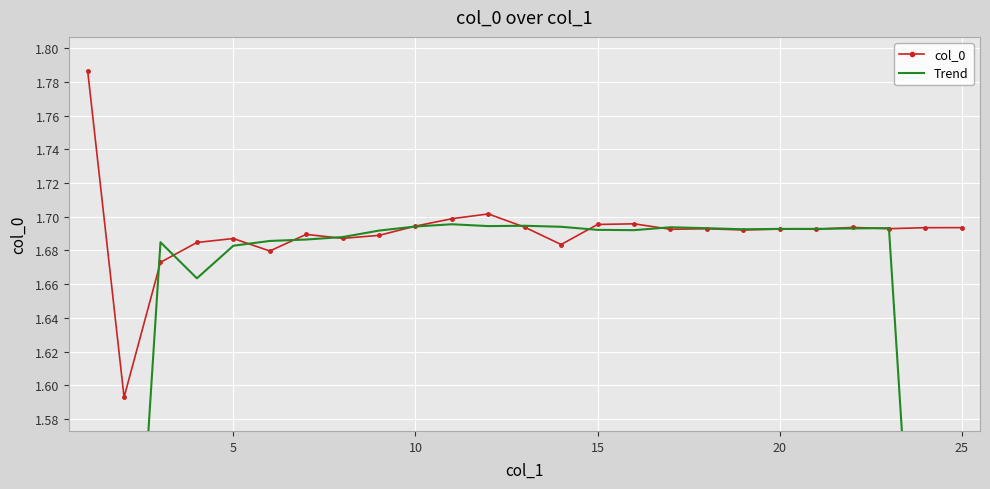

True or false: col_0 has more than 2 points higher than both neighbors.

True